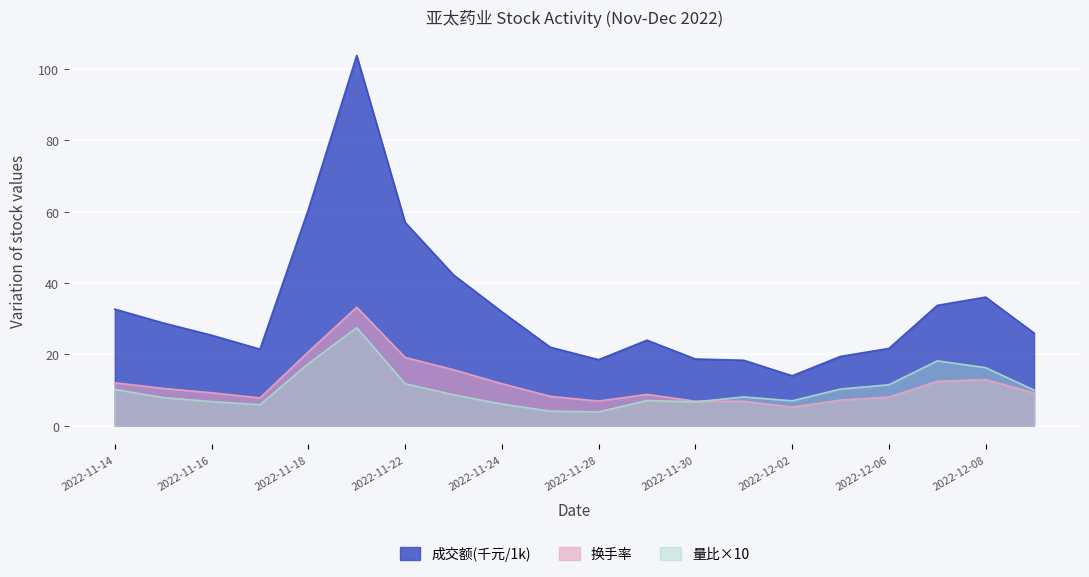

At 2022-12-08, list the series in order from largest to smallest.

成交额(千元/1k), 量比×10, 换手率